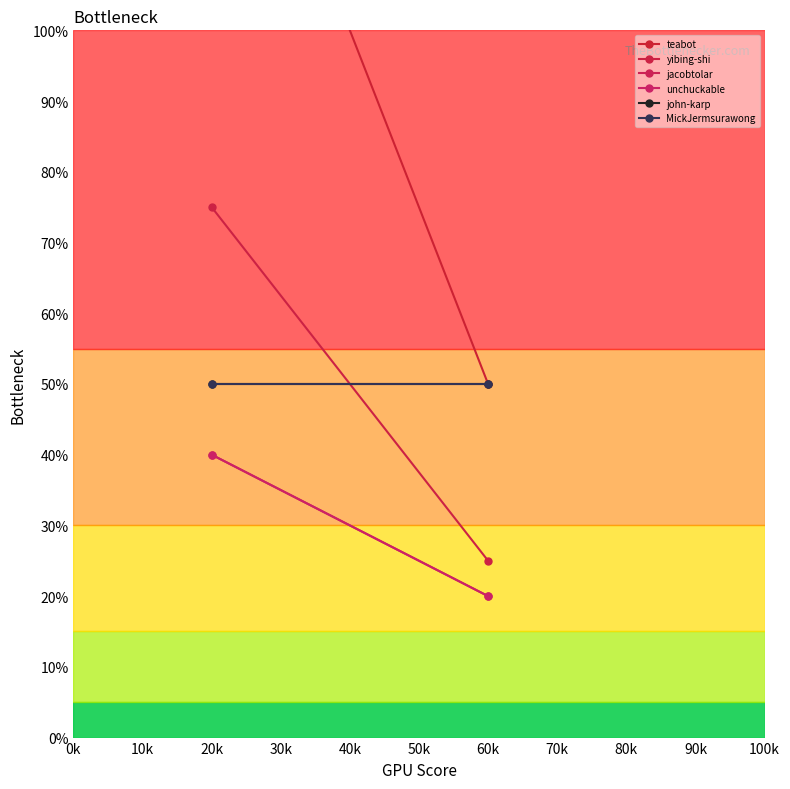

What is the maximum value shown in the chart?

150